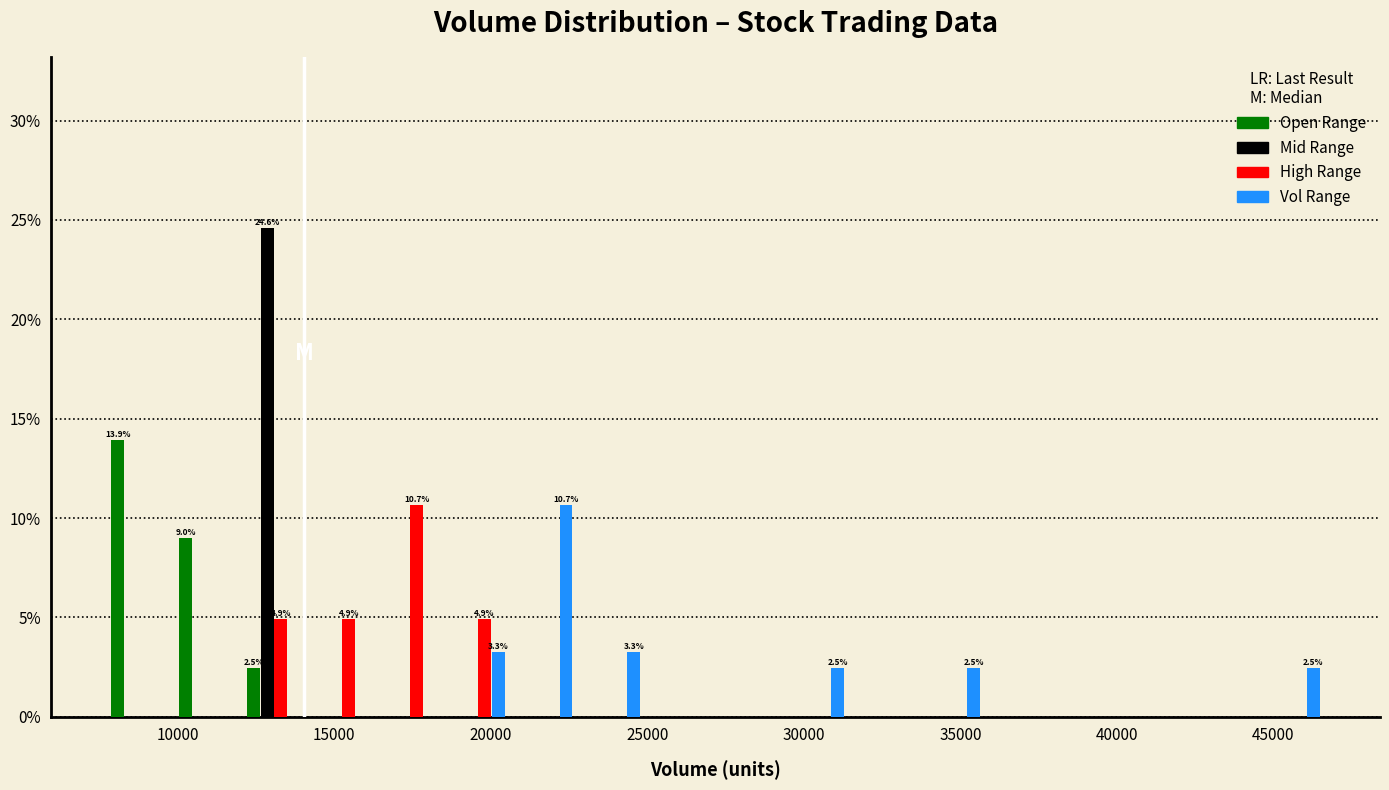

In the Open Range series, which range on the x-axis has the tallest bar?

7500 to 10000